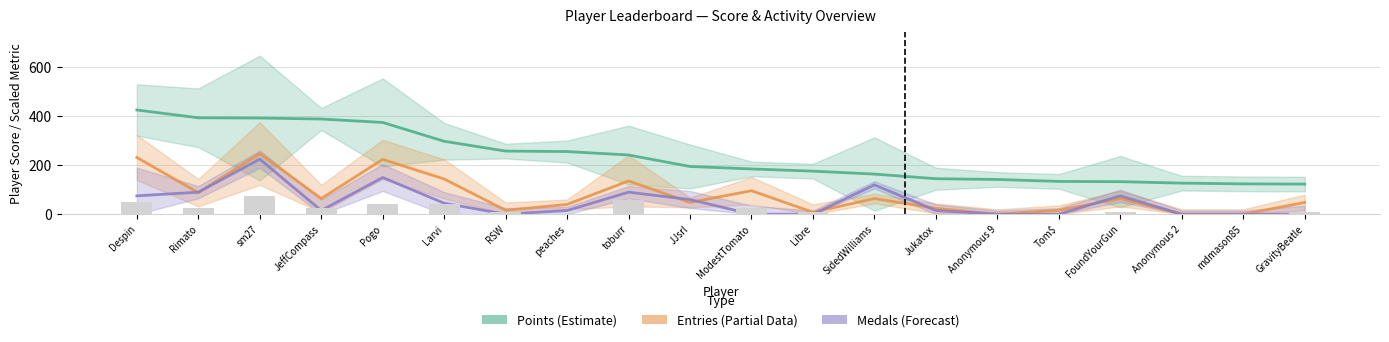

Count the number of categories in the chart.

20